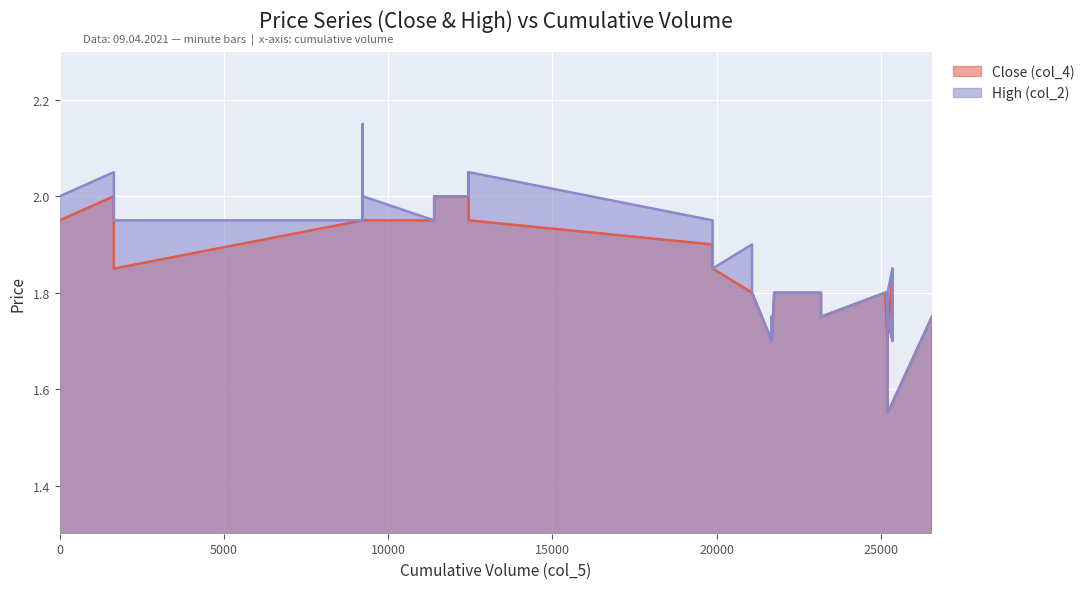

How many distinct data groups are displayed?

2